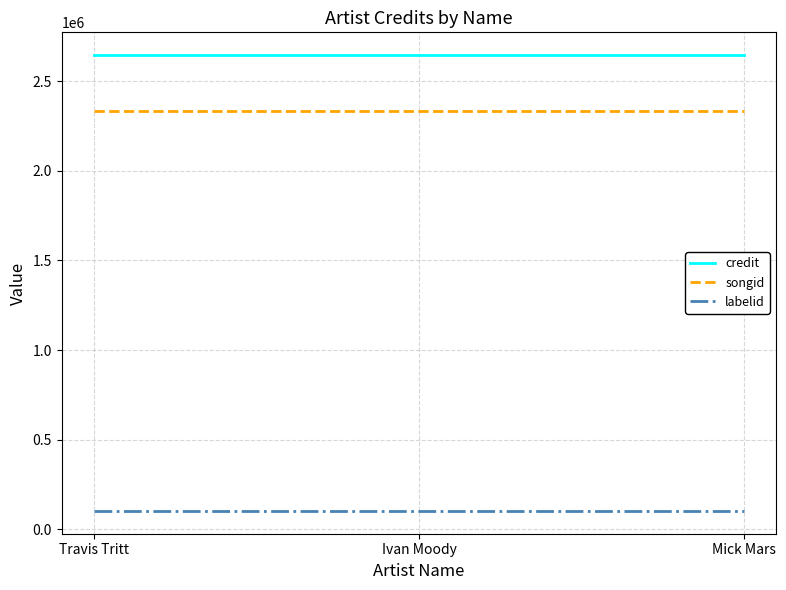

Read the credit value at Travis Tritt.

2644960